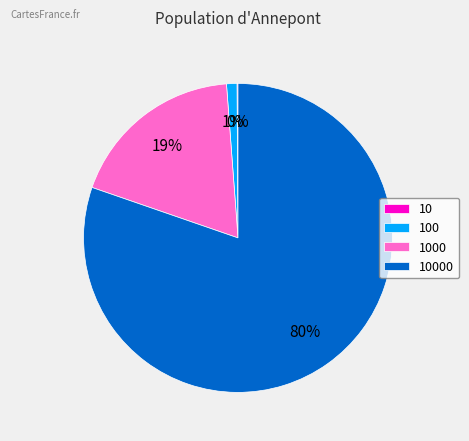

To the nearest percent, what is the average slice percentage?

25%